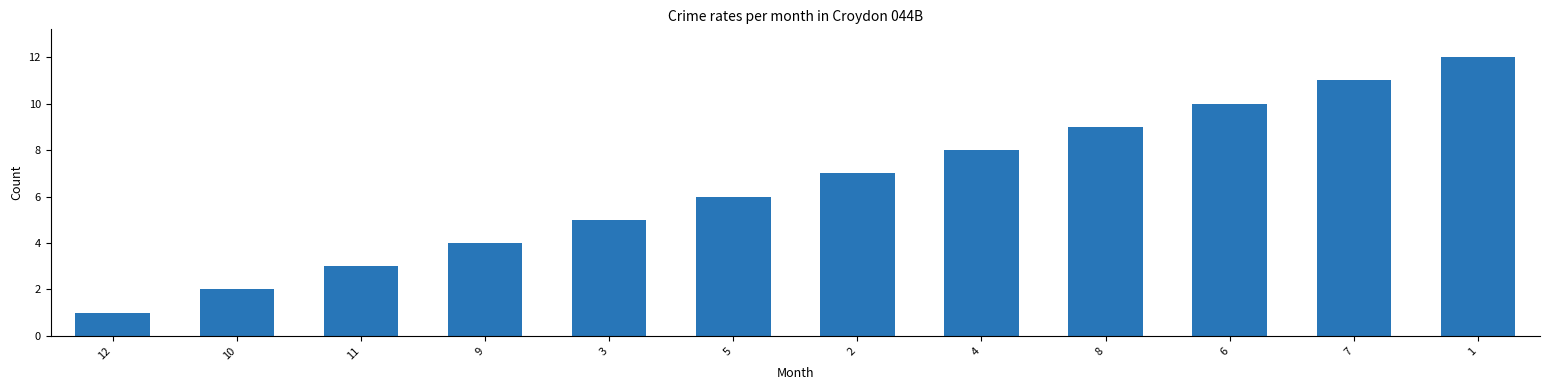

How many series are shown in this chart?

1